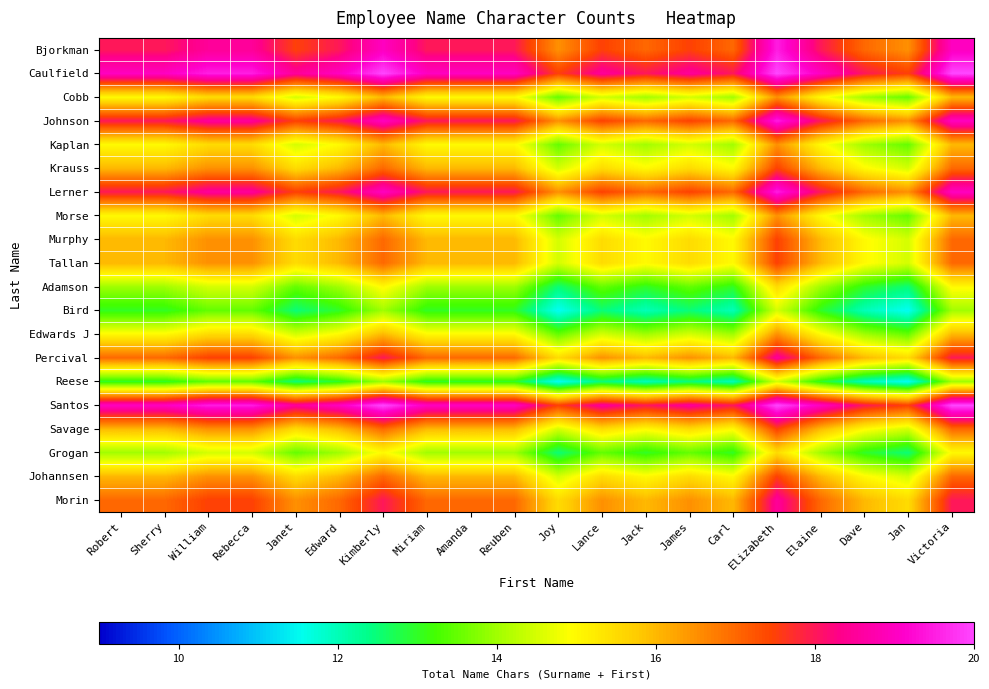

At how many categories does at least one series exceed 16?

20